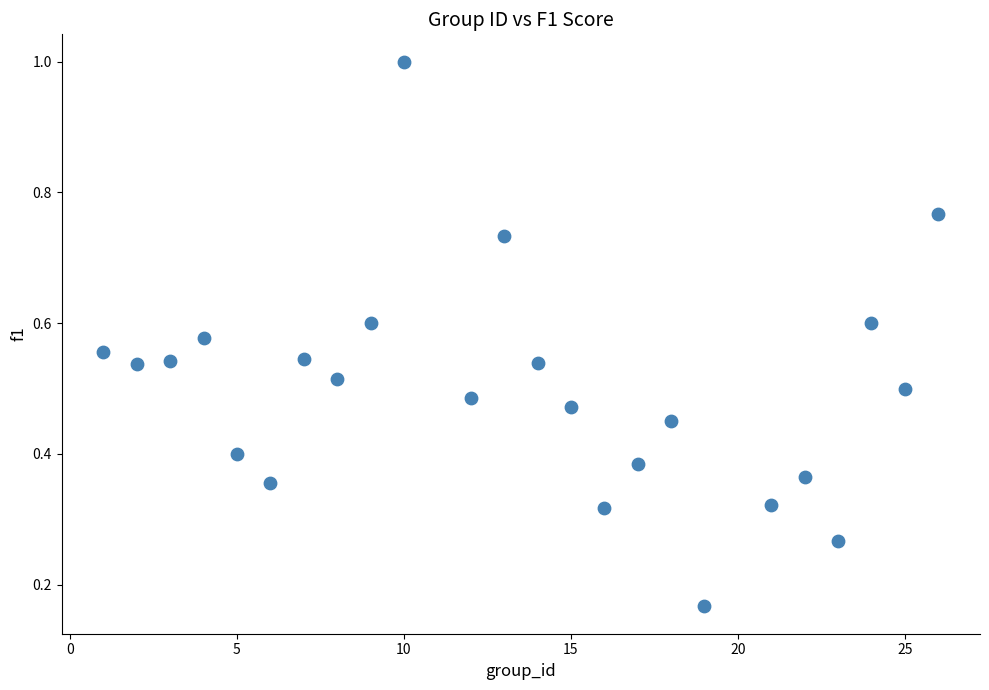

What is the range of X values (max minus min)?

25.0